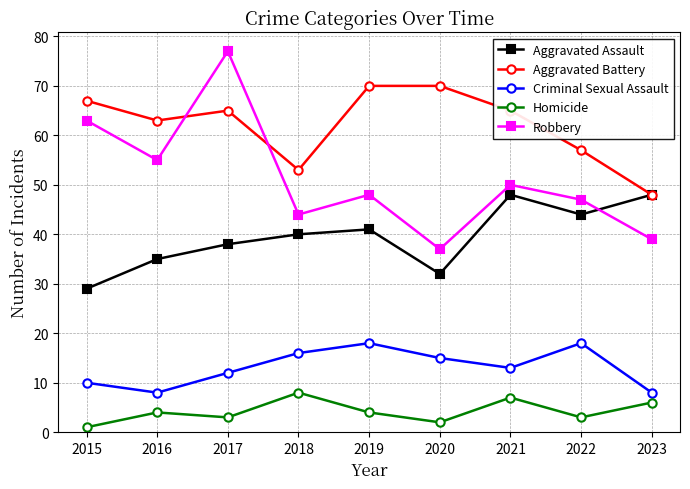

What are all the series names shown in the legend?

Aggravated Assault, Aggravated Battery, Criminal Sexual Assault, Homicide, Robbery